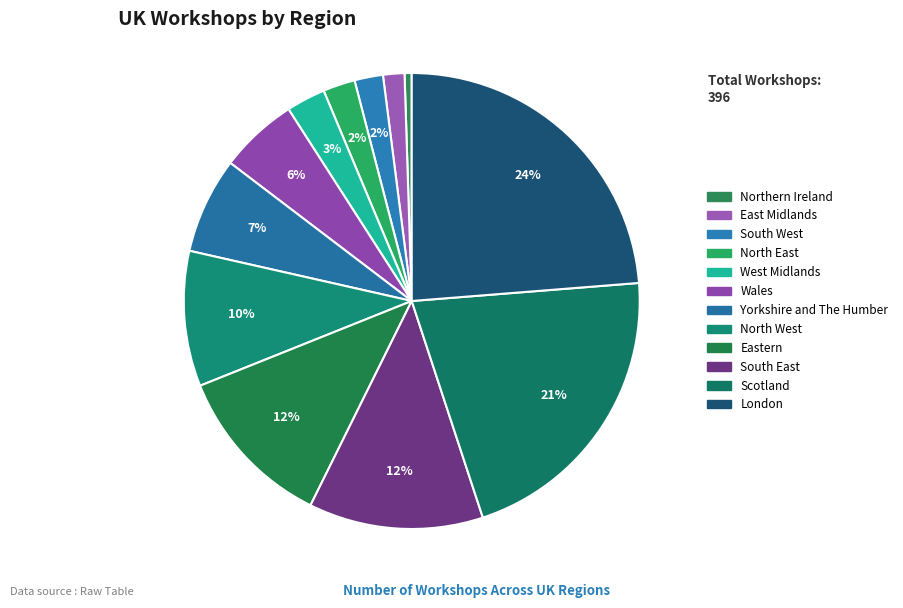

How many segments does this pie chart have?

12